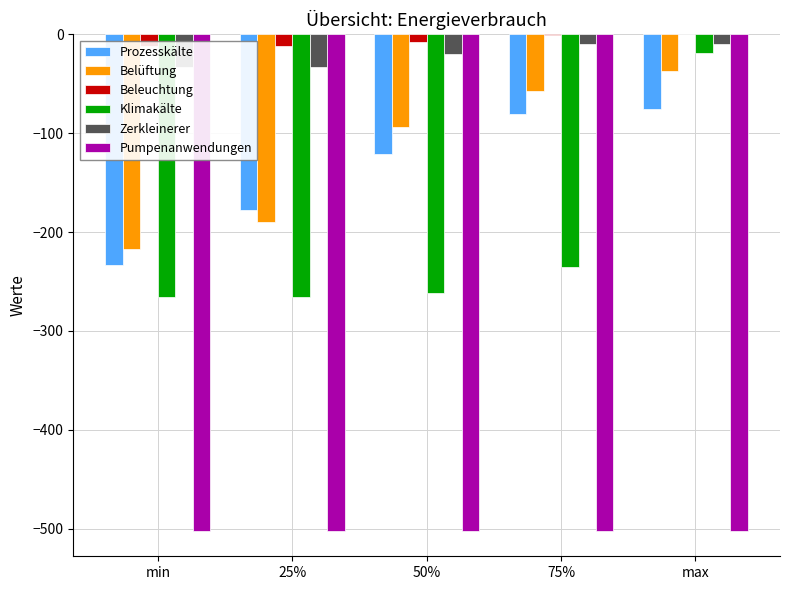

At which label is Zerkleinerer closest to -21?

50%